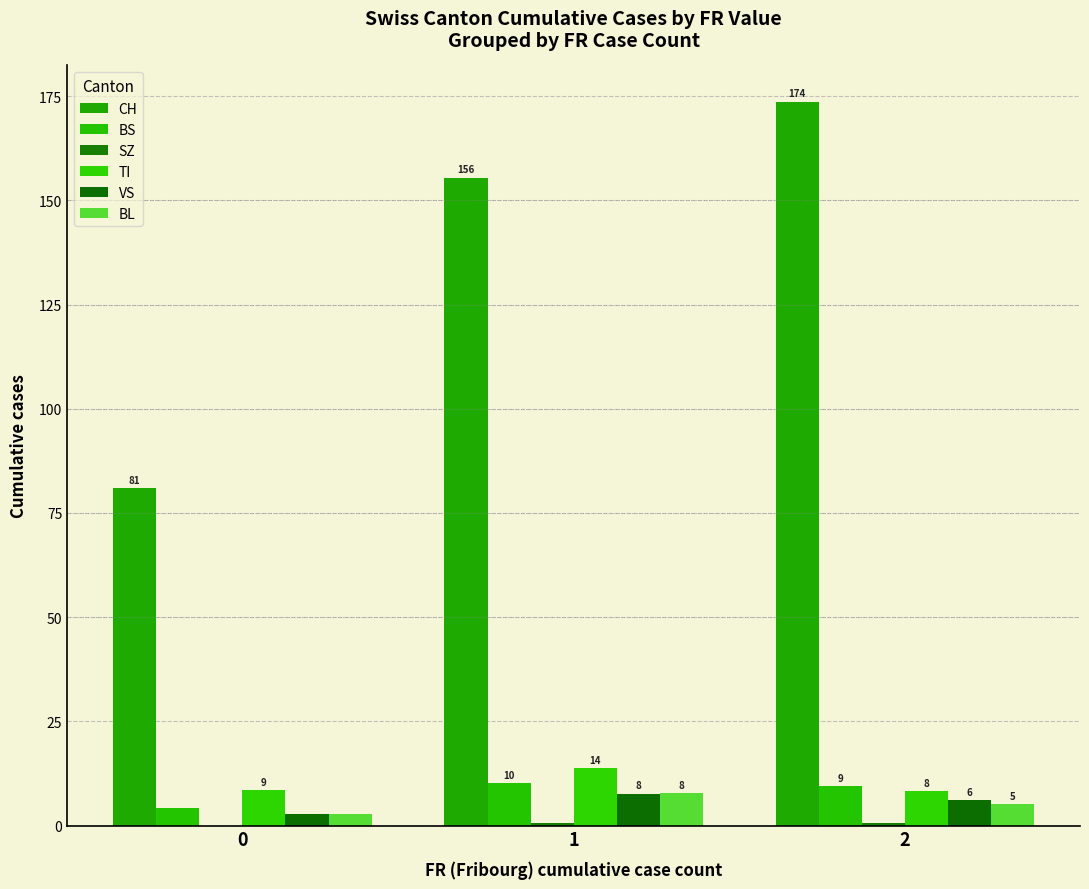

Are the bars horizontal?

No